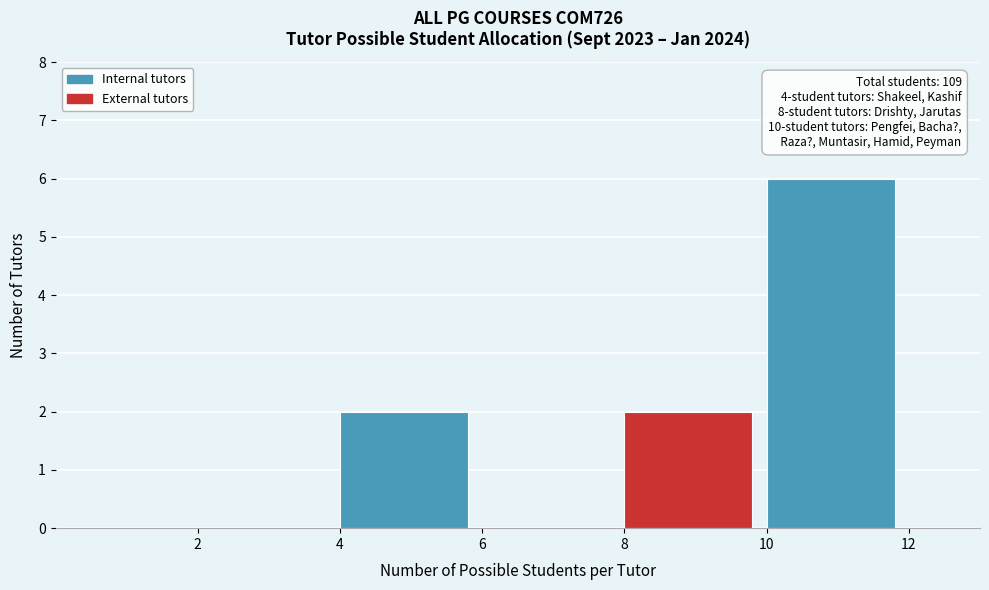

Over which range of the x-axis is the bar tallest?

10 to 12